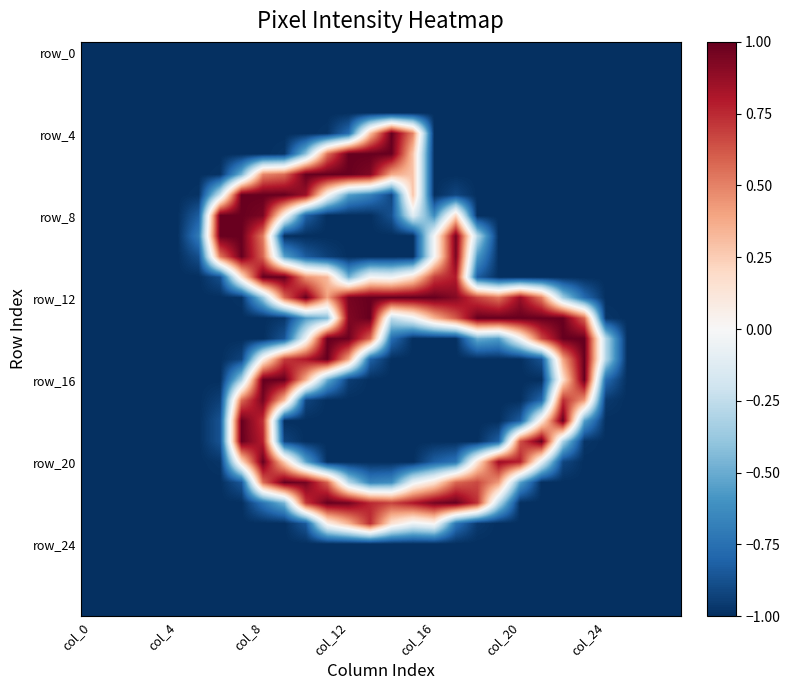

At how many categories does at least one series exceed 0?

18